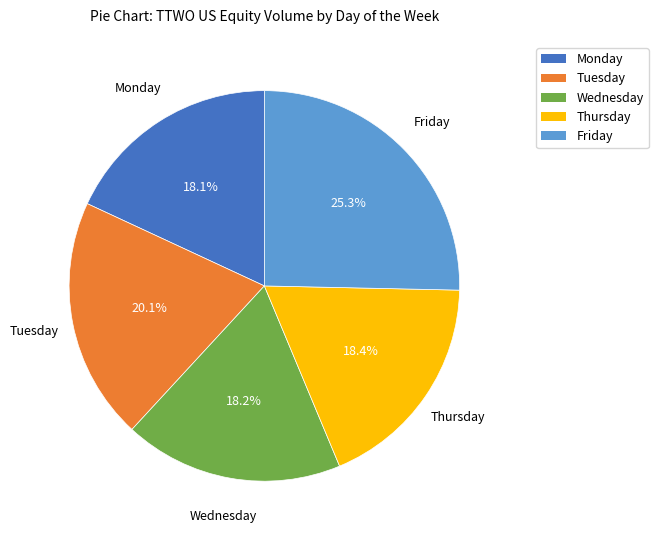

Does any single category account for the majority?

No